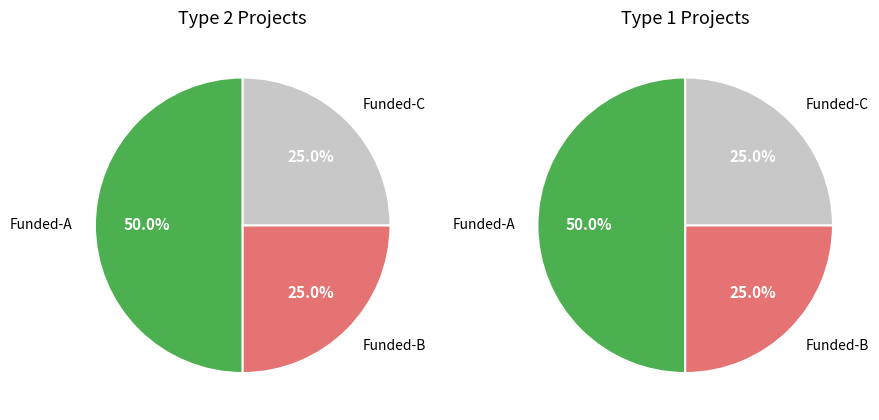

Is there a majority slice in this chart?

No